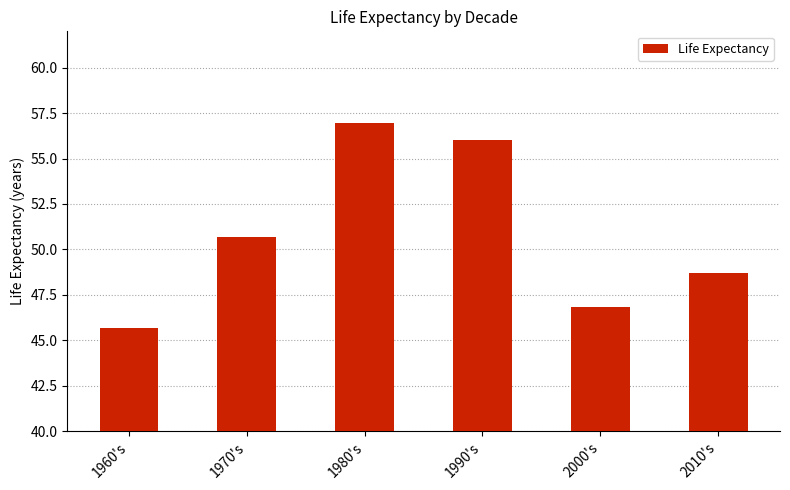

Count the number of categories in the chart.

6